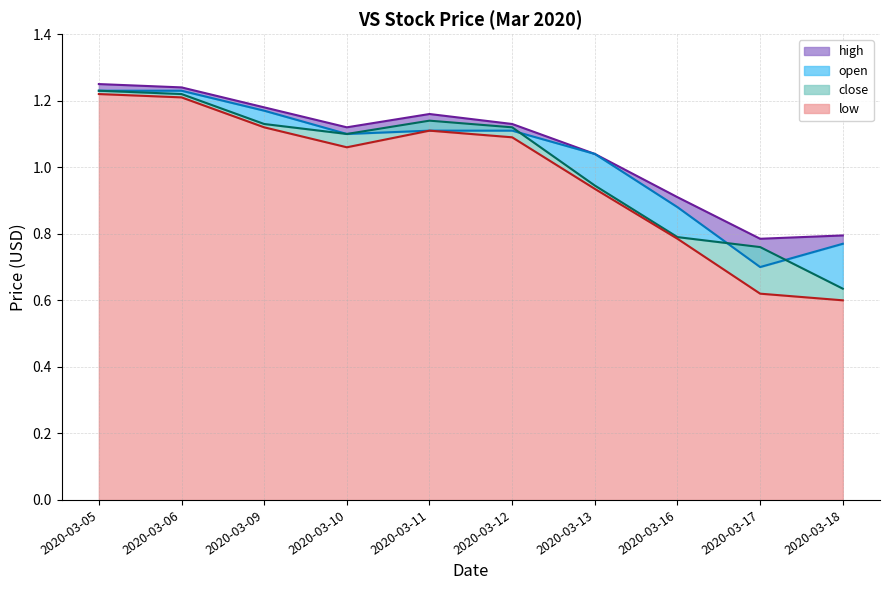

Rank the series by their maximum value, from lowest to highest.

low, open, close, high